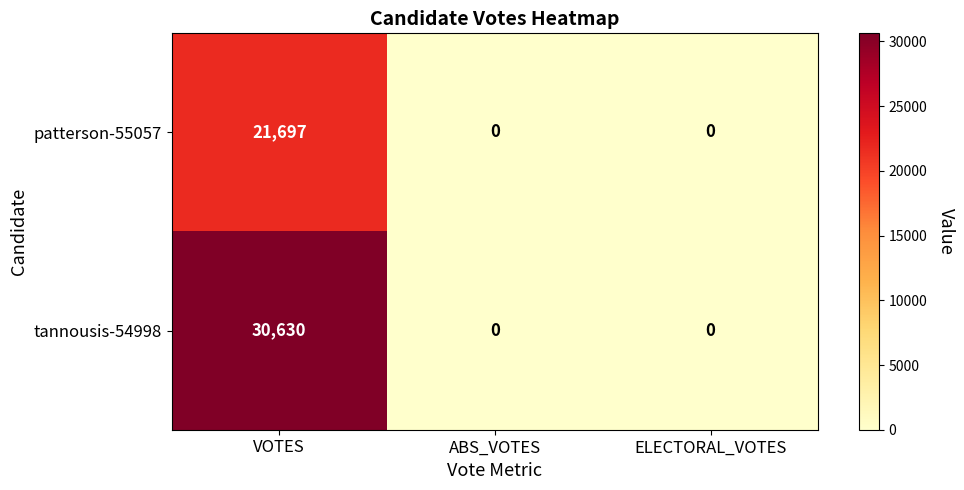

What is the total value across all series at VOTES?

52327